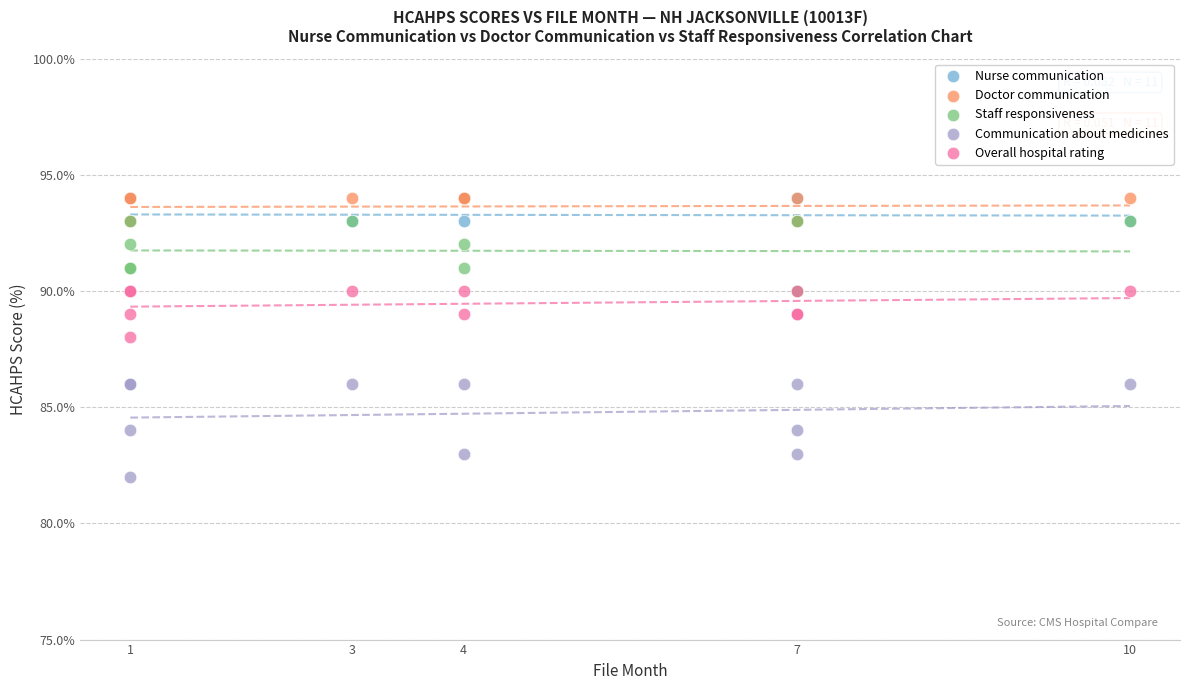

Which series contains the lowest Y value?

Communication about medicines